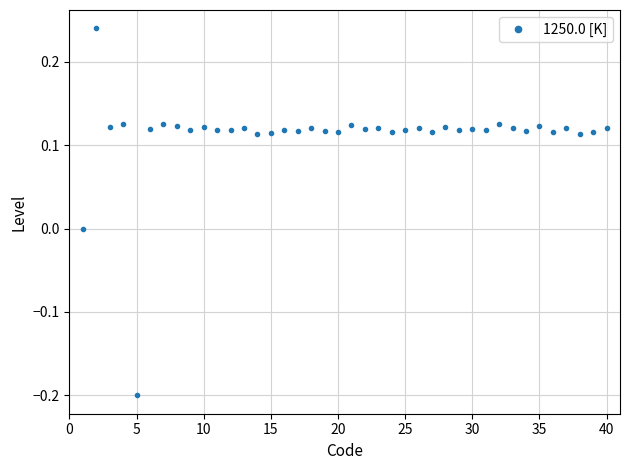

What is the difference between the maximum and minimum values?

0.4